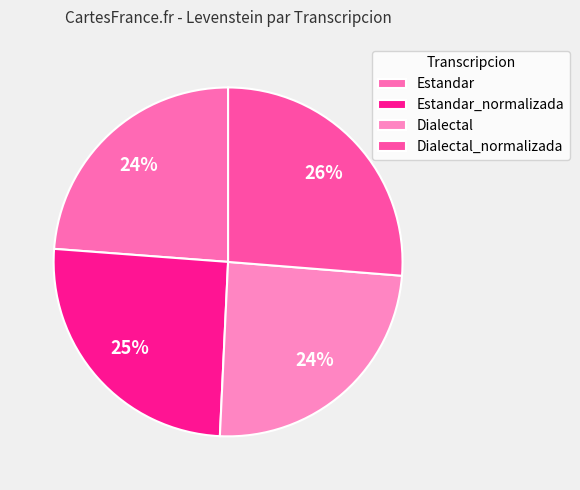

Between Dialectal_normalizada and Dialectal, which is larger?

Dialectal_normalizada